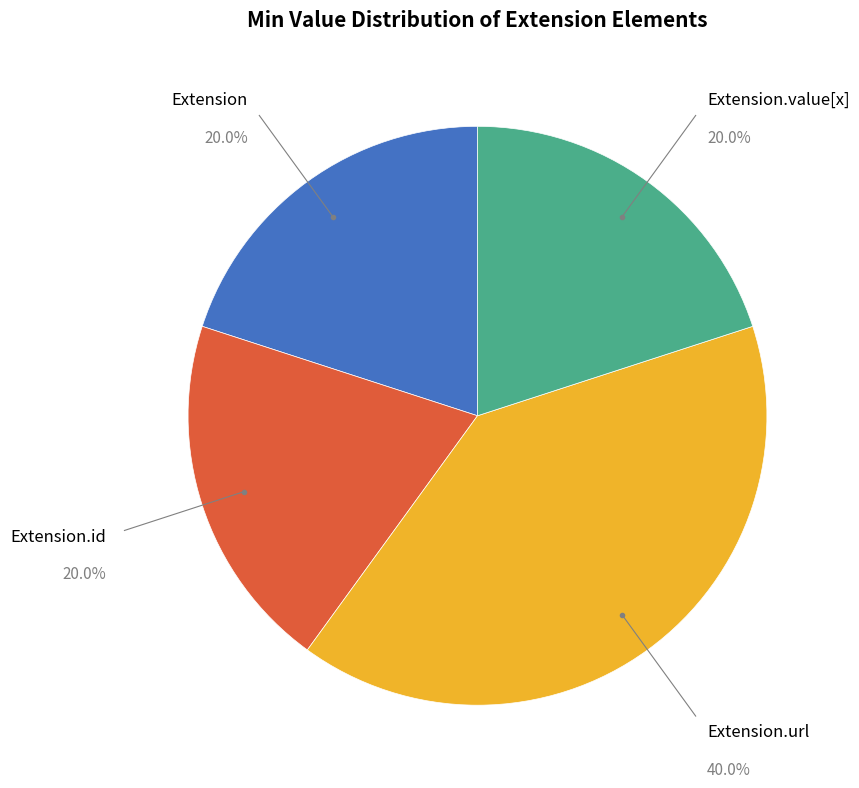

Is there a majority slice in this chart?

No